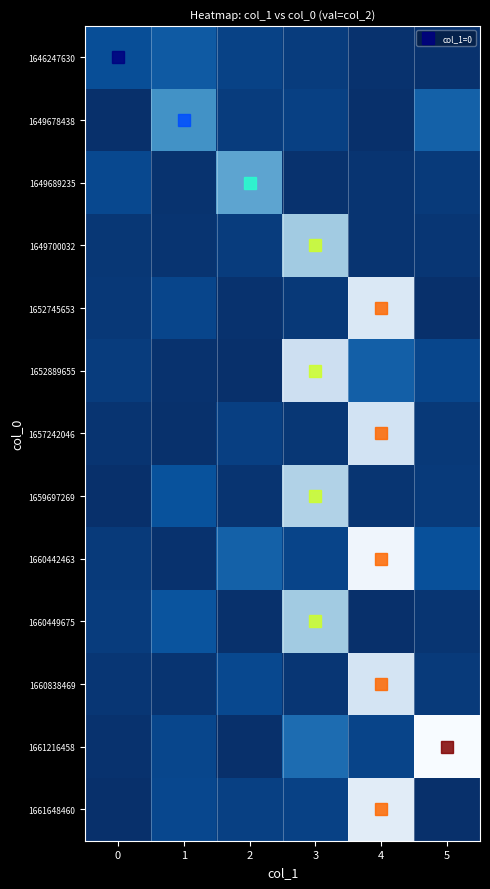

Between 5 and 4, which is larger?

4